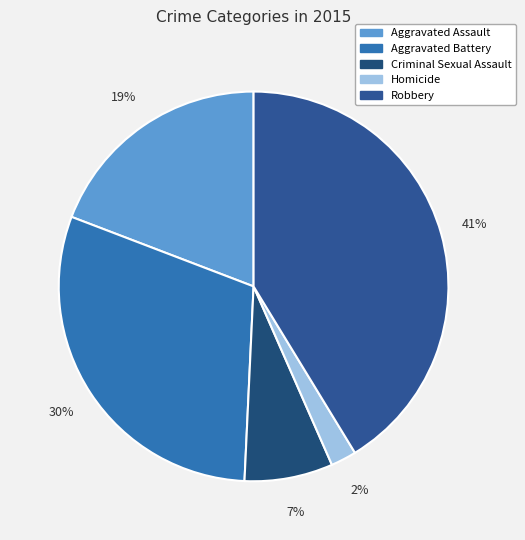

Which has a higher value, Criminal Sexual Assault or Robbery?

Robbery